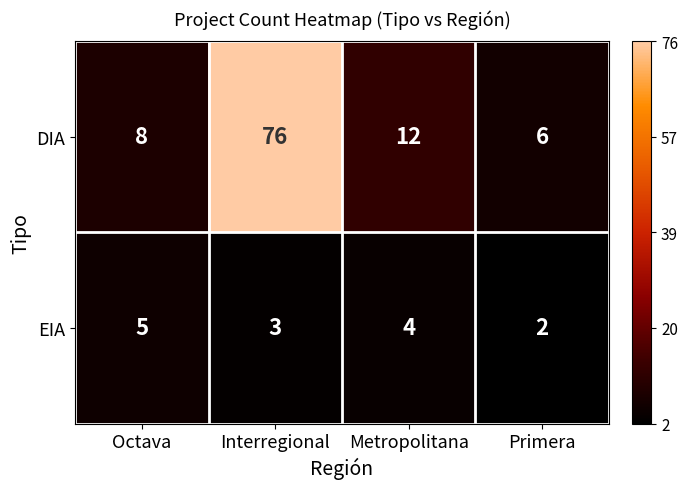

At which label is EIA closest to 3?

Interregional